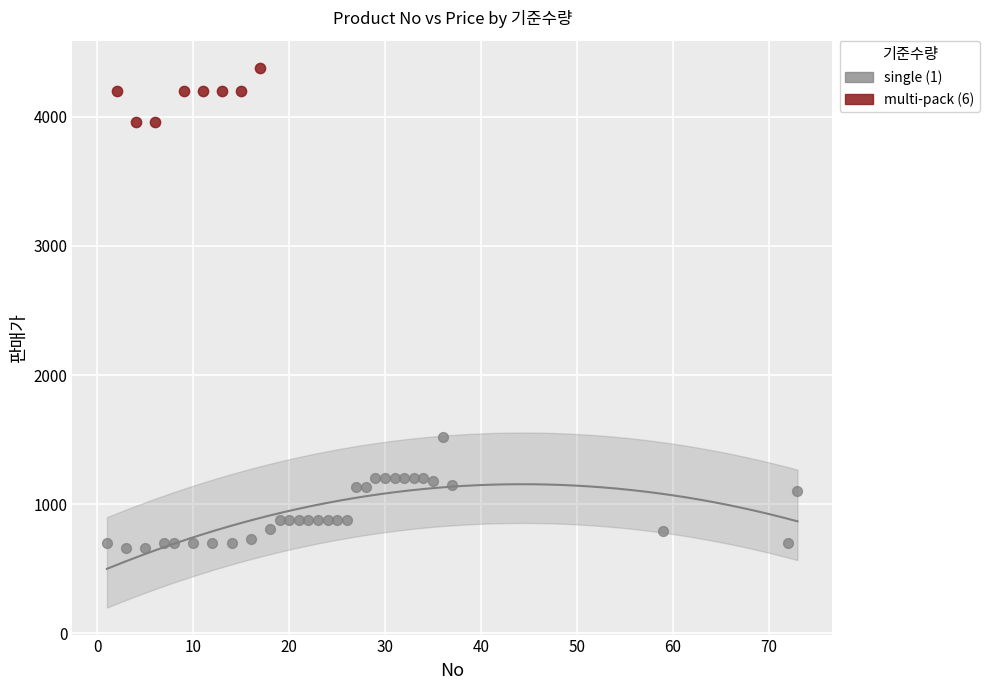

Which series reaches the minimum Y coordinate?

single (1)